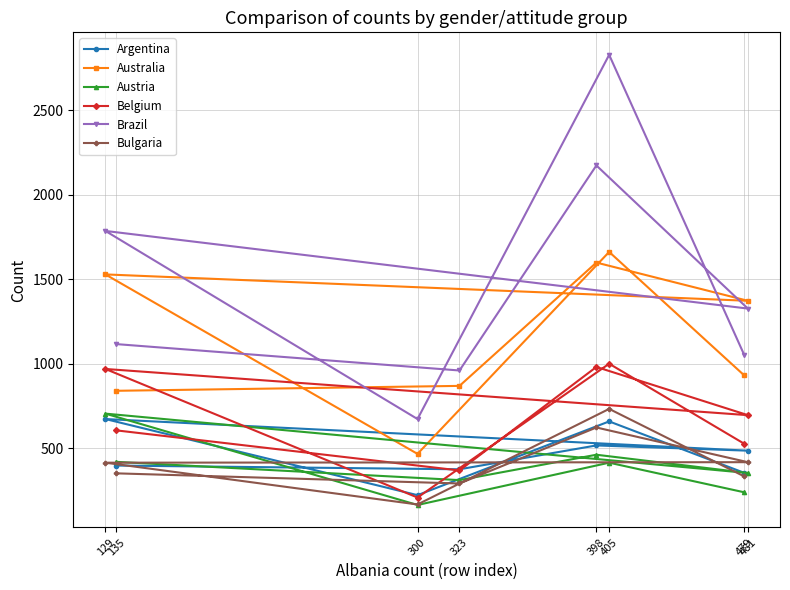

Between 300 and 323, which is larger?

323